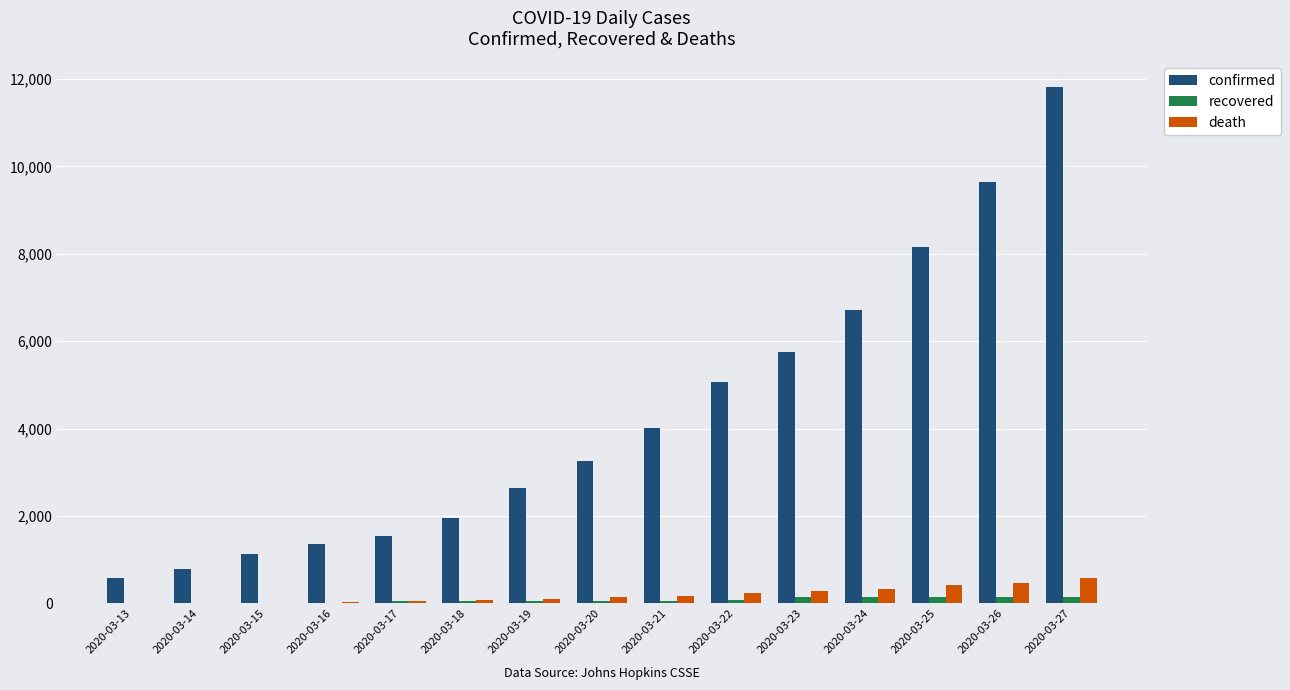

How many categories are shown in the chart?

15